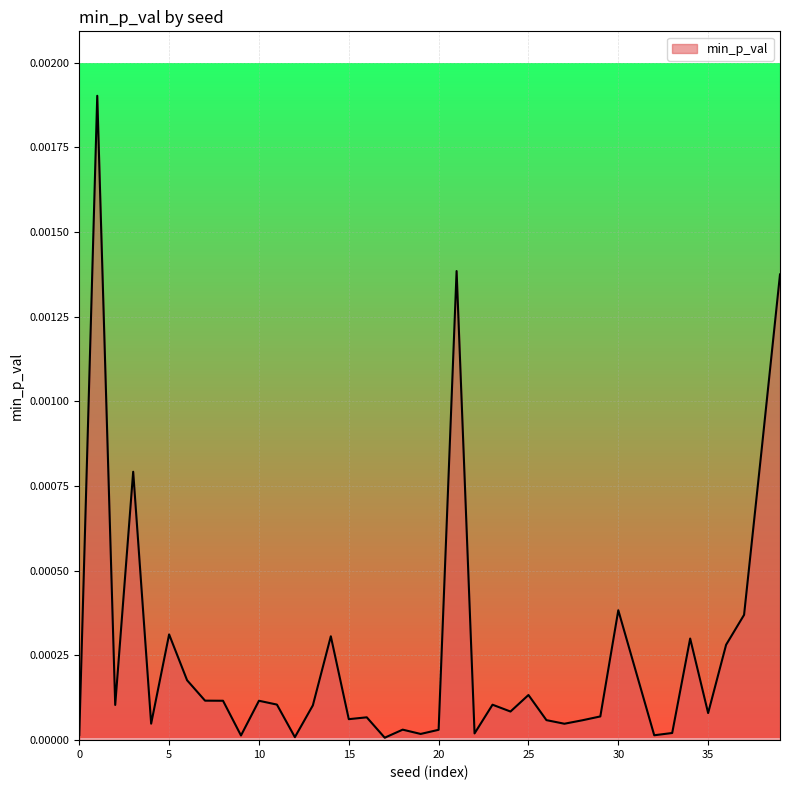

Count the number of data series in this chart.

1